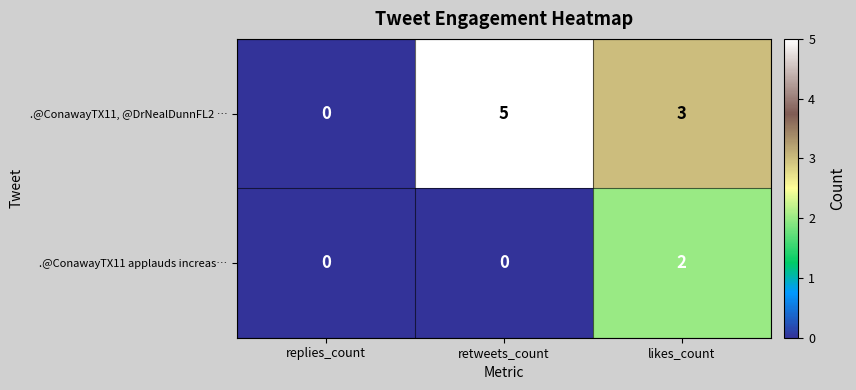

What is the sum of the .@ConawayTX11, @DrNealDunnFL2 … values at likes_count and replies_count?

3